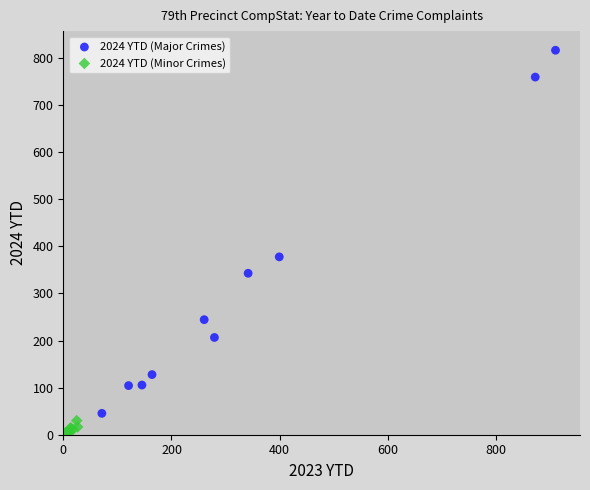

What are all the series names shown in the legend?

2024 YTD (Major Crimes), 2024 YTD (Minor Crimes)